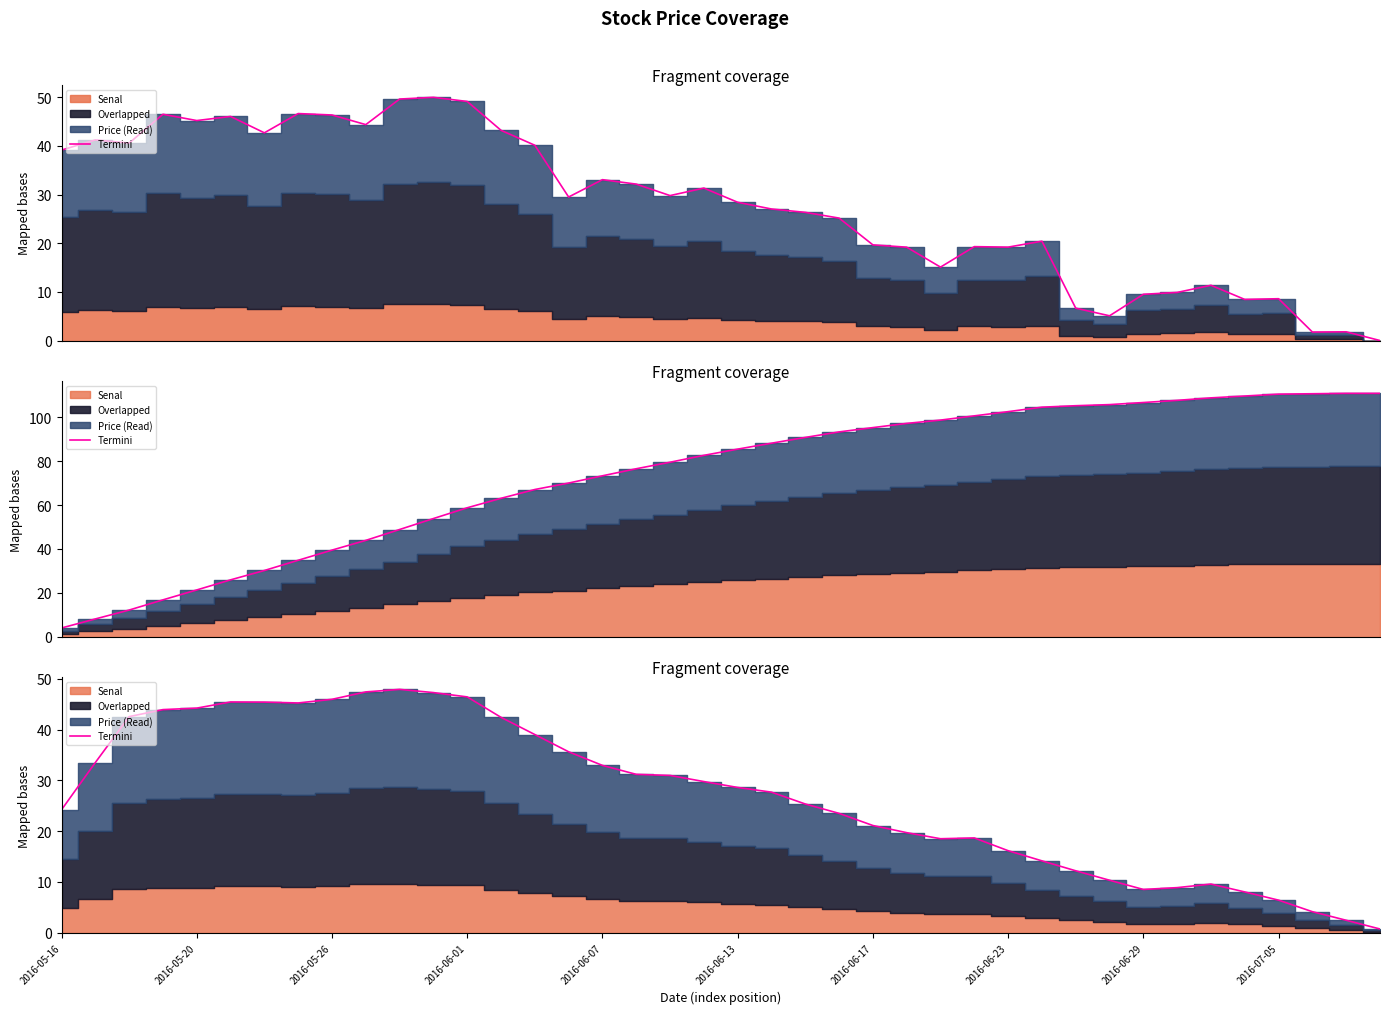

At which label is the value closest to 24?

2016-05-16